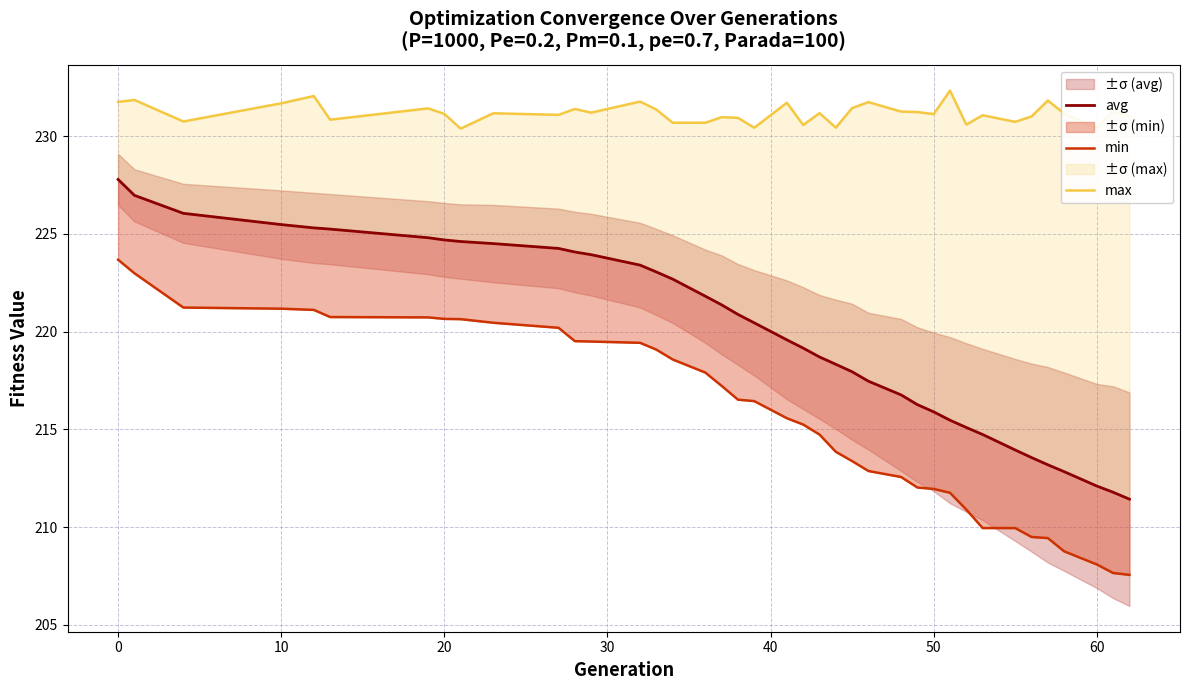

Which series has the largest range (max minus min)?

avg